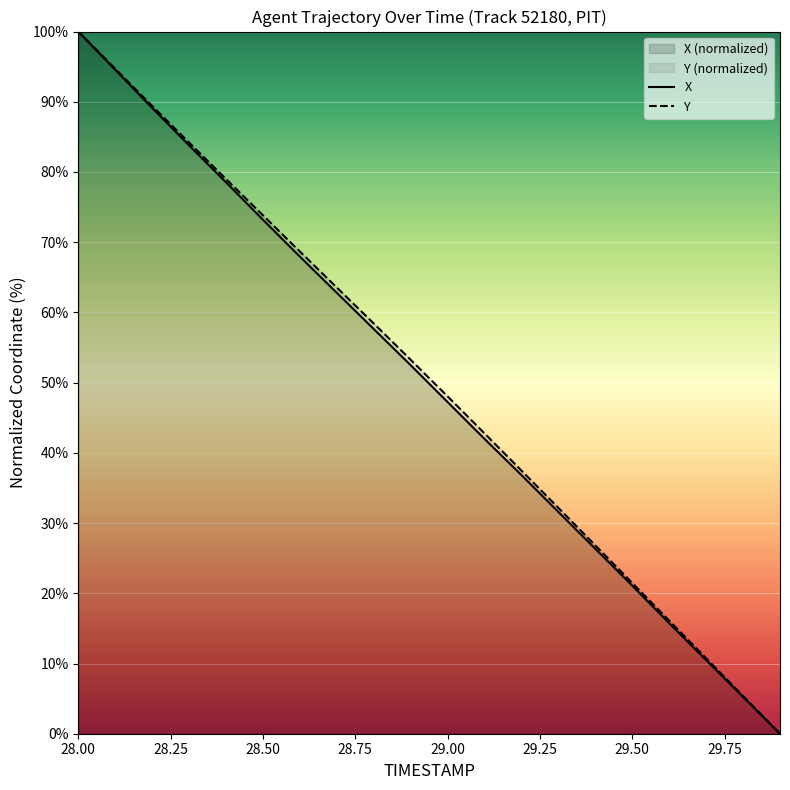

What is the greatest value displayed?

100.0